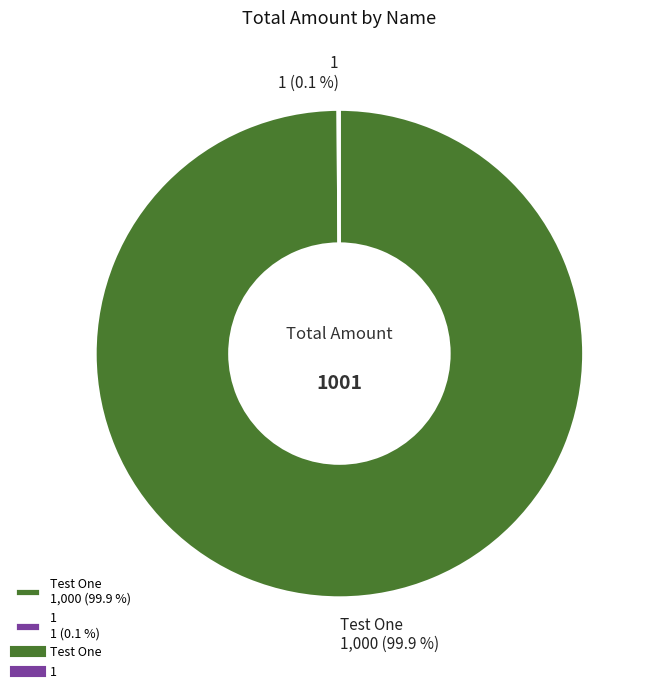

Does any single category account for the majority?

Yes